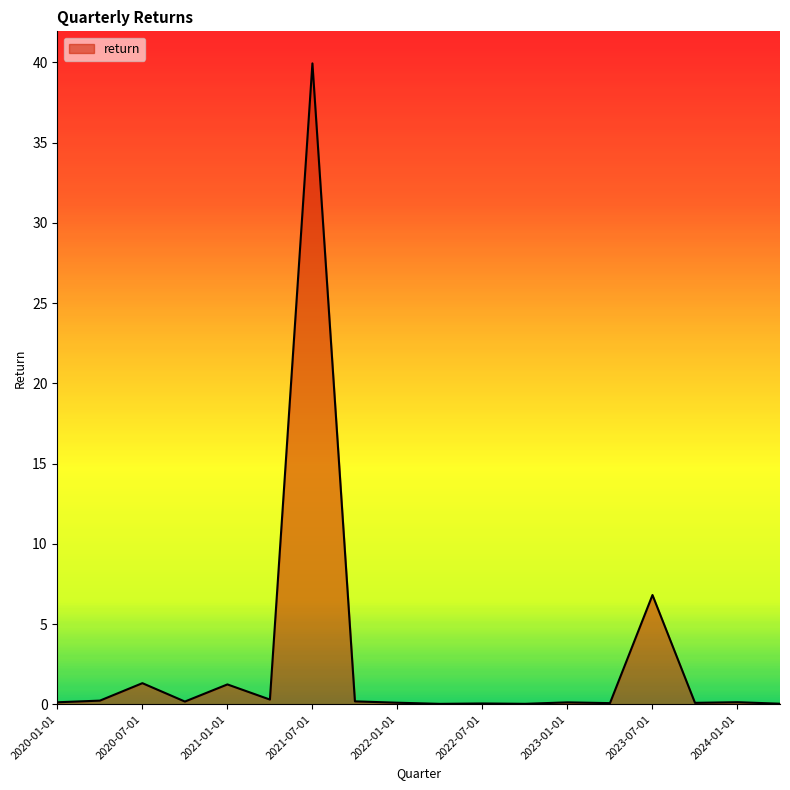

What is the maximum value shown in the chart?

39.9